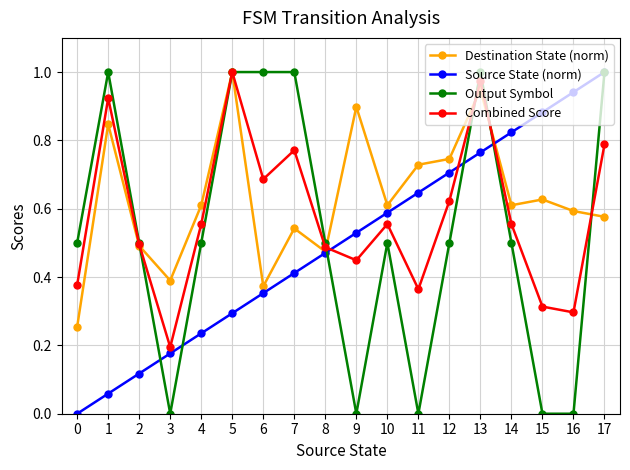

True or false: Source State (norm) has a value of 1.0 at 10.

False